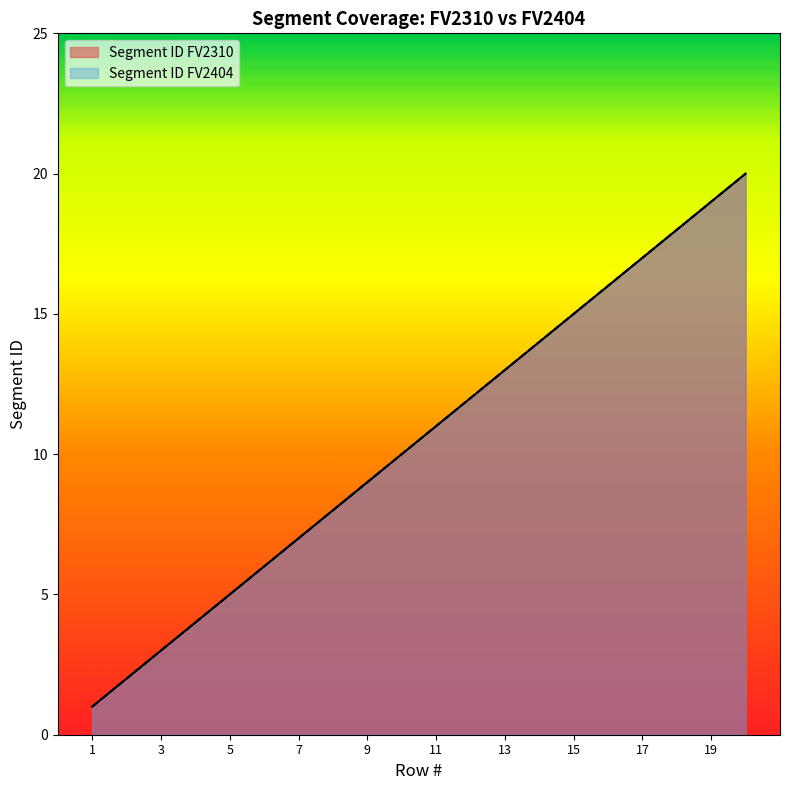

Which series has the largest total across all categories?

Segment ID_FV2310